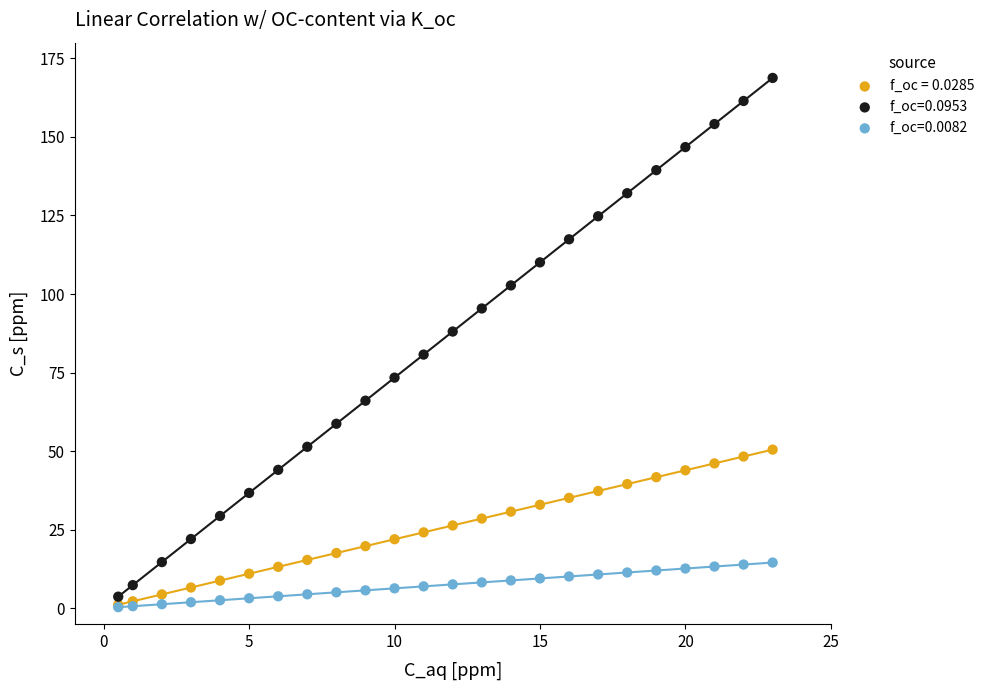

What are all the series names shown in the legend?

f_oc = 0.0285, f_oc=0.0953, f_oc=0.0082